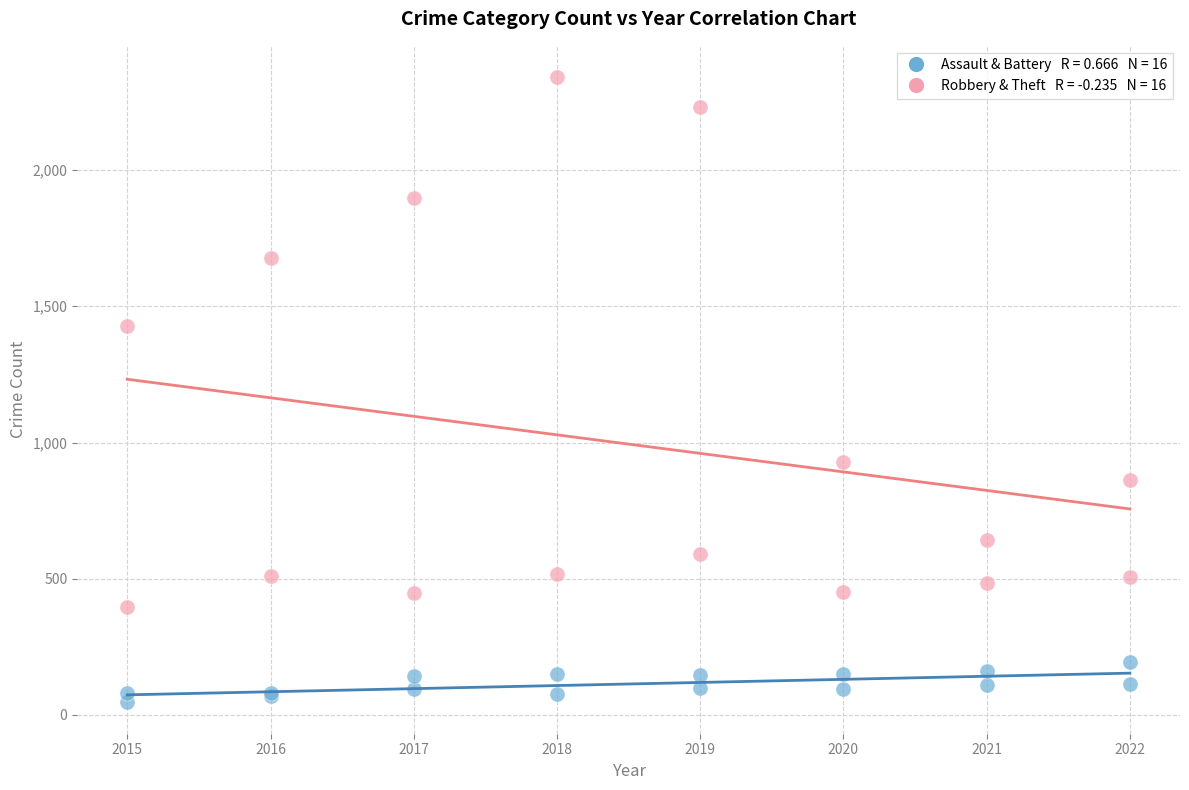

Across all series, what Y value is closest to 1193?

1429